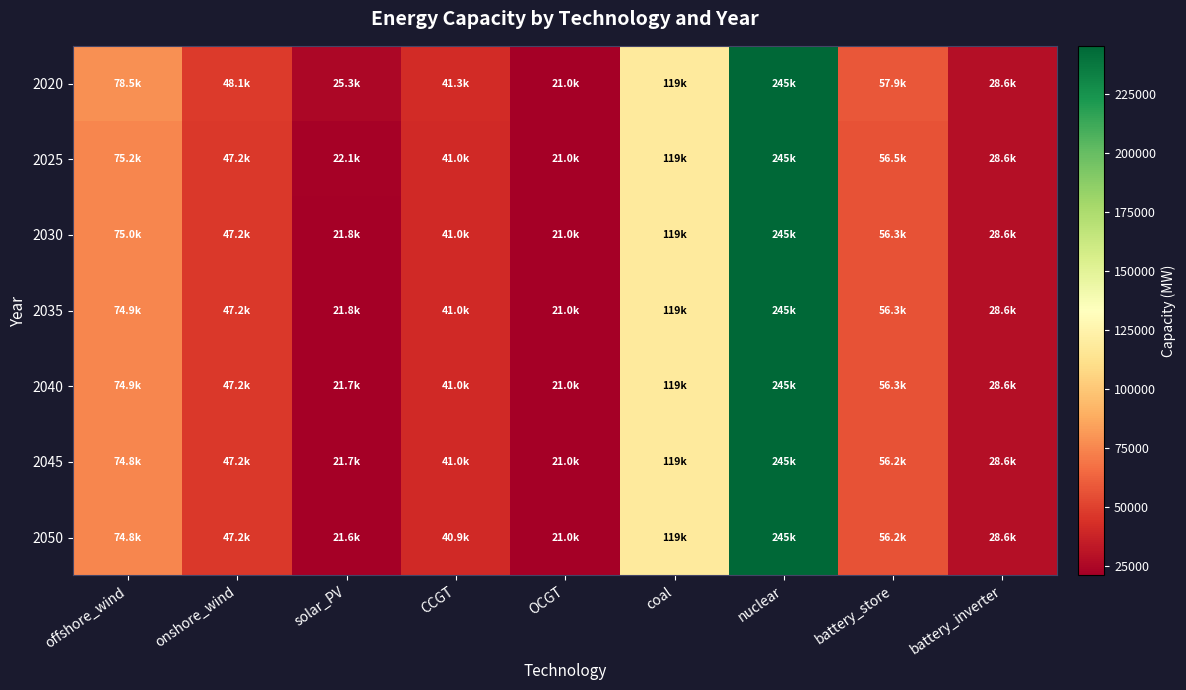

Reading right to left, extract all data points from this chart.

2020: battery_inverter=28564.2	battery_store=57859.2	nuclear=245216.8	coal=118991.2	OCGT=20980.8	CCGT=41289.5	solar_PV=25335.7	onshore_wind=48081.4	offshore_wind=78528.2
2025: battery_inverter=28564.2	battery_store=56517.1	nuclear=245216.8	coal=118991.2	OCGT=20978.1	CCGT=41026.7	solar_PV=22074.7	onshore_wind=47244.8	offshore_wind=75178.9
2030: battery_inverter=28564.2	battery_store=56347.6	nuclear=245216.8	coal=118991.2	OCGT=20978.1	CCGT=41026.7	solar_PV=21809.3	onshore_wind=47244.8	offshore_wind=74963.4
2035: battery_inverter=28564.2	battery_store=56339.9	nuclear=245216.8	coal=118991.2	OCGT=20978.1	CCGT=41020.0	solar_PV=21762.0	onshore_wind=47227.9	offshore_wind=74916.3
2040: battery_inverter=28564.2	battery_store=56332.2	nuclear=245216.8	coal=118991.2	OCGT=20978.1	CCGT=41011.5	solar_PV=21714.8	onshore_wind=47210.8	offshore_wind=74869.2
2045: battery_inverter=28564.2	battery_store=56249.1	nuclear=245216.8	coal=118991.2	OCGT=20978.1	CCGT=41002.9	solar_PV=21667.5	onshore_wind=47193.6	offshore_wind=74821.9
2050: battery_inverter=28564.2	battery_store=56187.0	nuclear=245216.8	coal=118991.2	OCGT=20978.1	CCGT=40882.2	solar_PV=21620.2	onshore_wind=47176.2	offshore_wind=74774.6